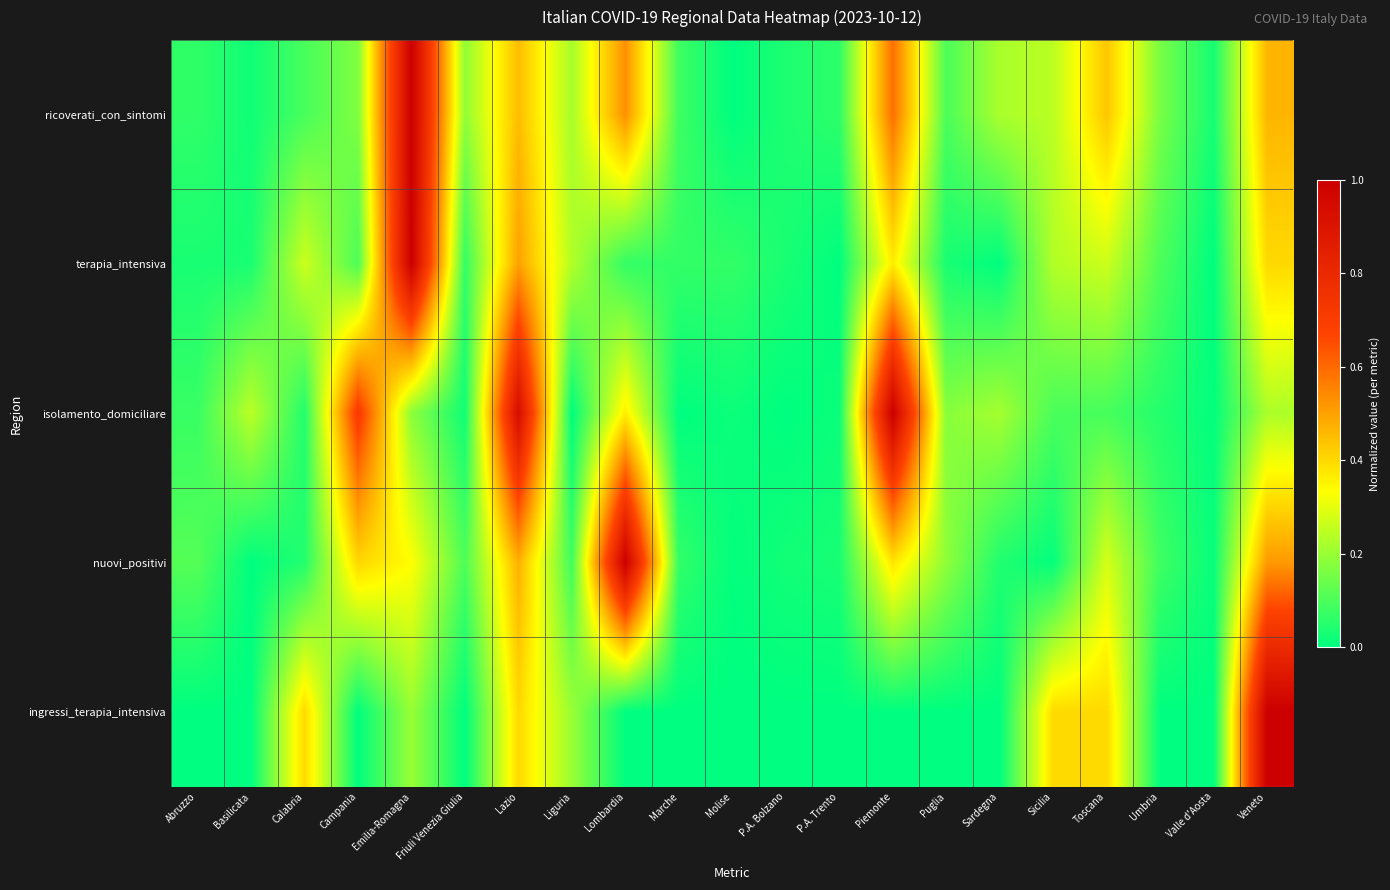

What is the total value across all series at Lazio?

2.8